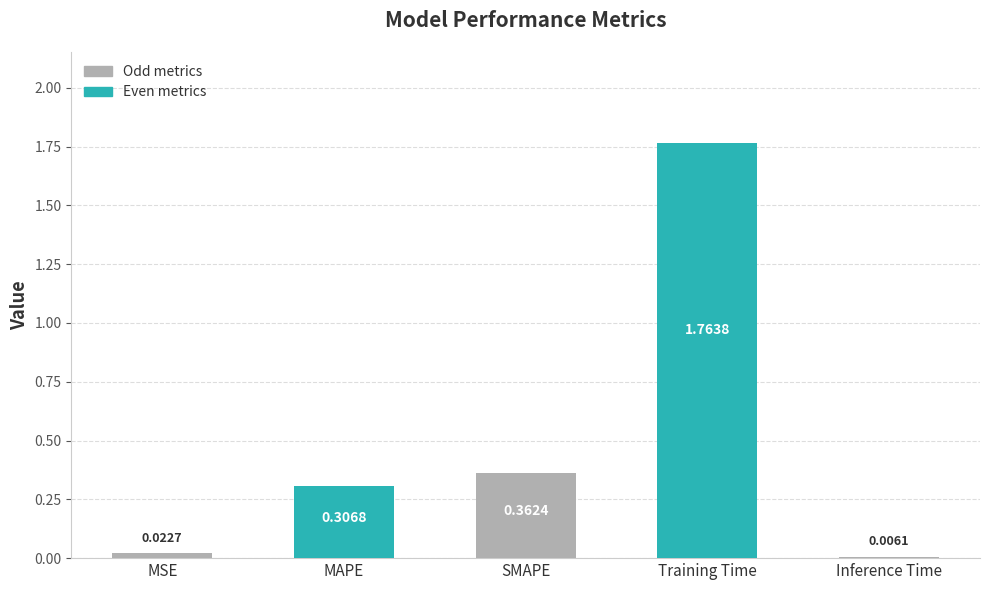

Are the bars grouped side by side (vs. stacked)?

No